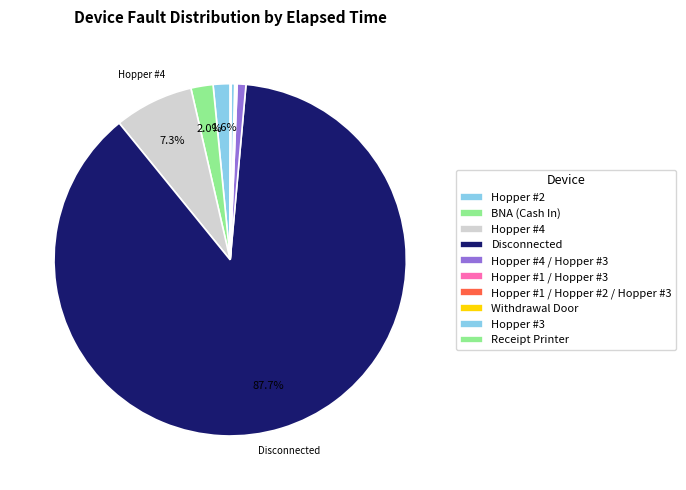

Which slice is the largest?

Disconnected